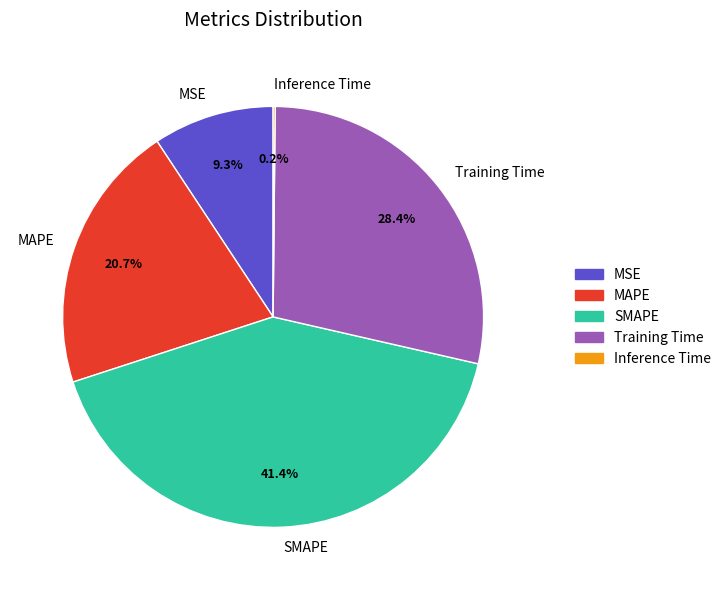

True or false: MAPE accounts for 21% of the total.

True